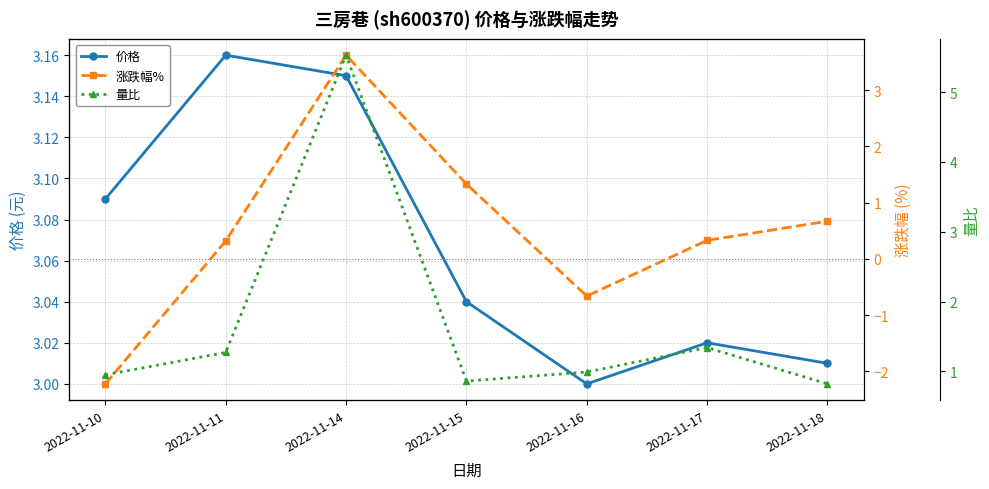

Between 2022-11-10 and 2022-11-16, which is larger?

2022-11-10